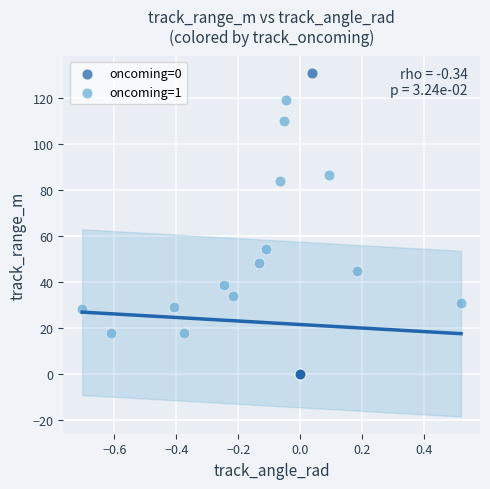

Which series contains the lowest Y value?

oncoming=0